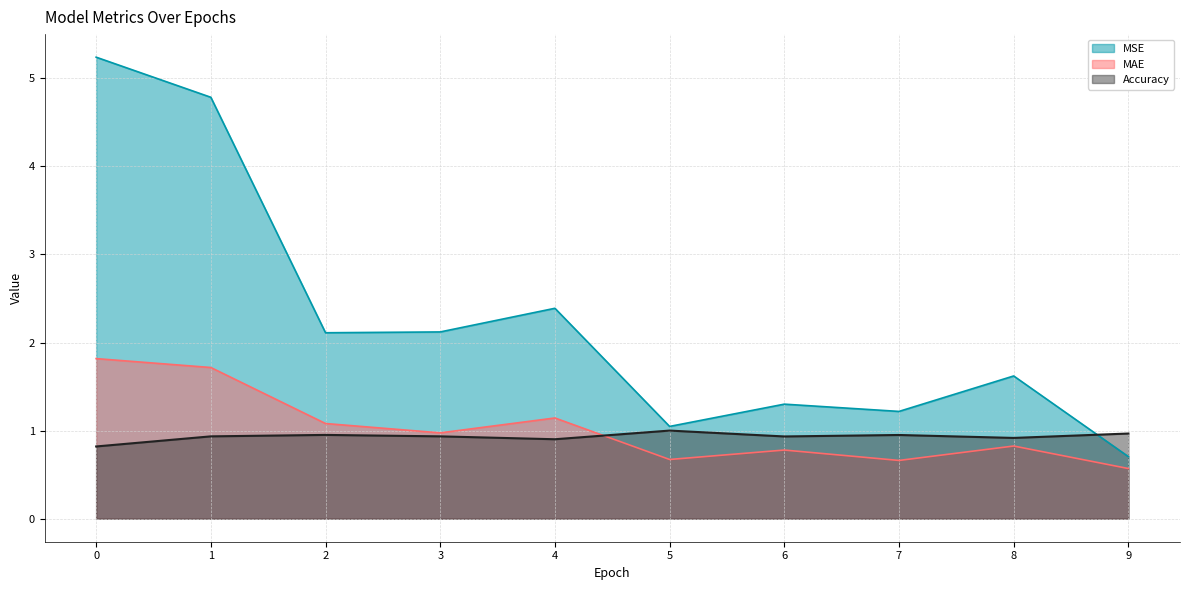

True or false: Accuracy and MAE intersect in this chart.

True